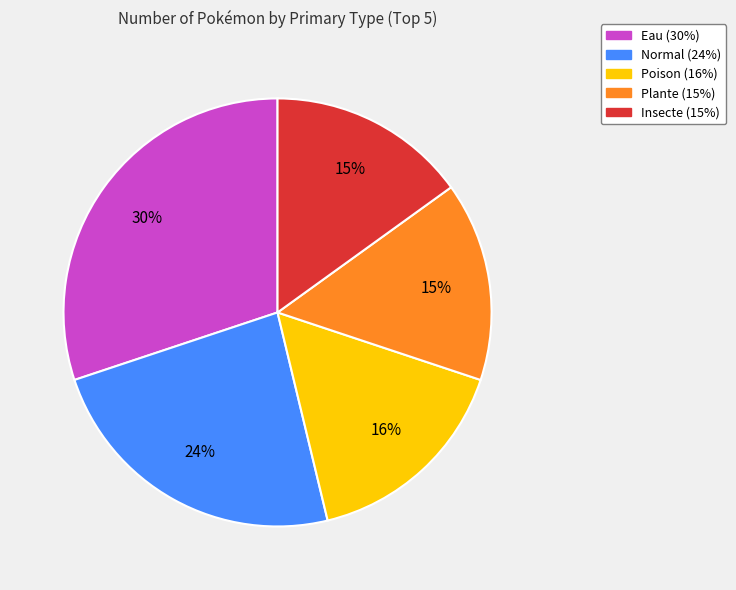

Does any single category account for the majority?

No